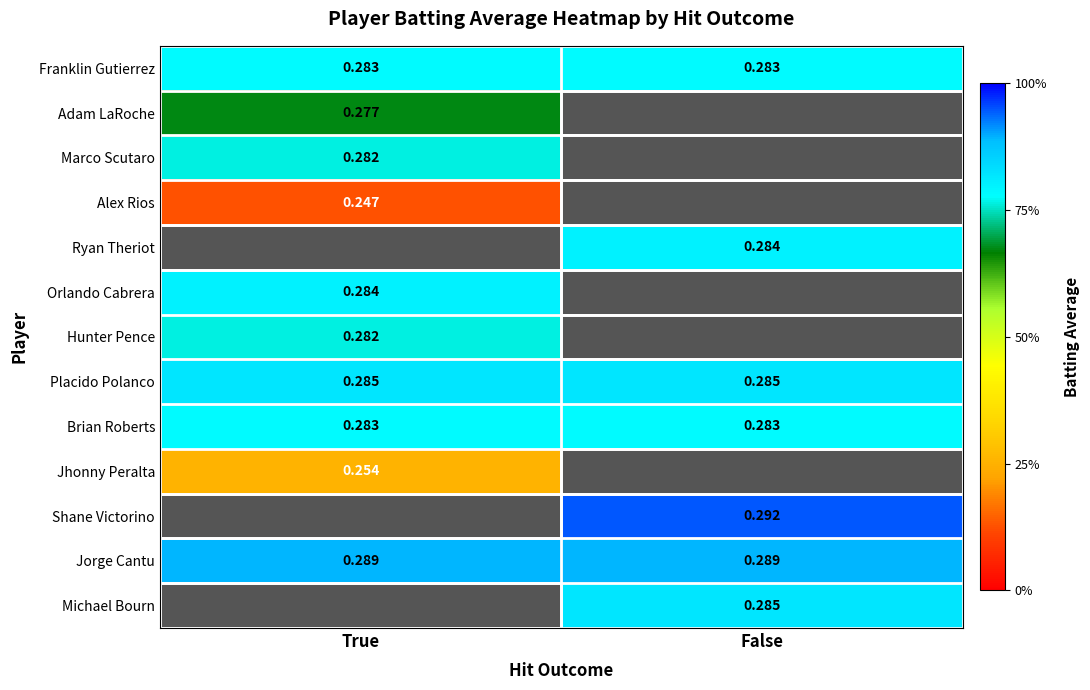

Is the value of Jorge Cantu at True greater than the value of Placido Polanco at False?

Yes